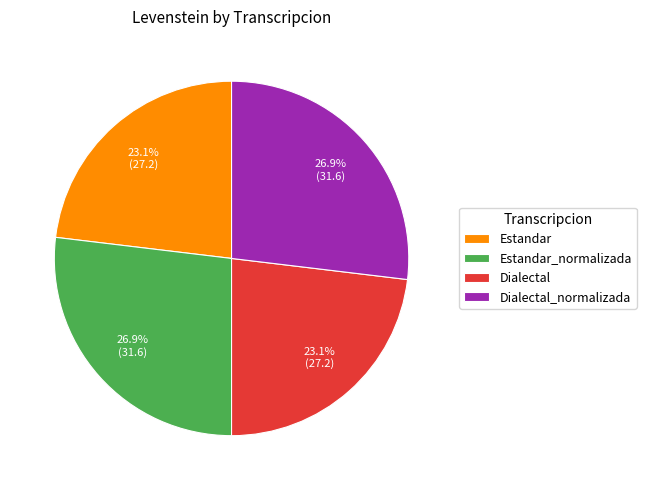

Do Estandar and Dialectal together represent more than half of the pie?

No